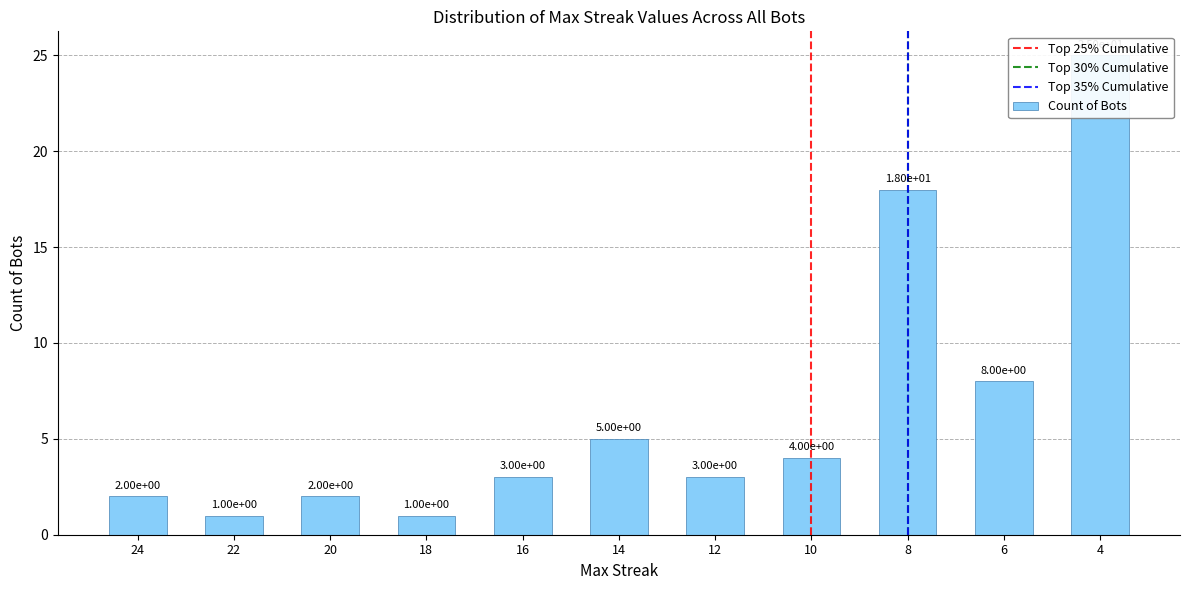

Does the chart contain any negative values?

No